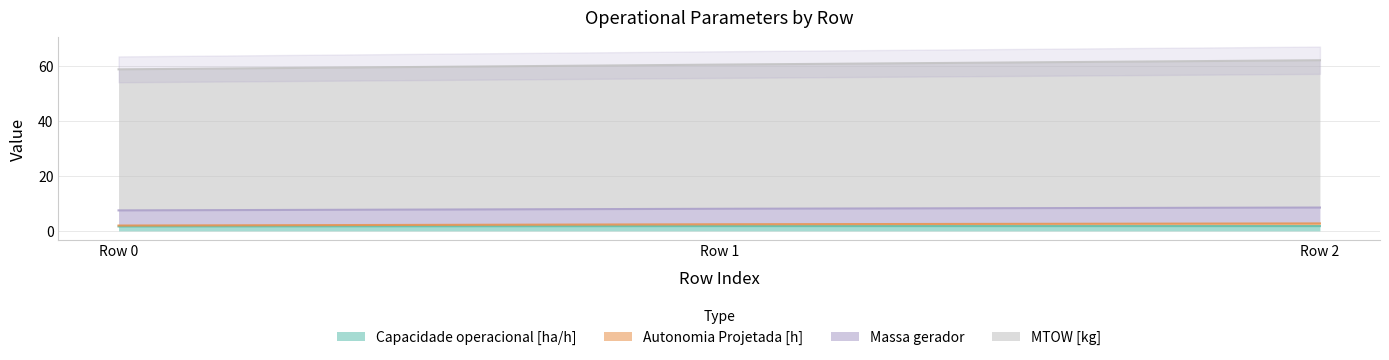

How many lines are shown in the chart?

4